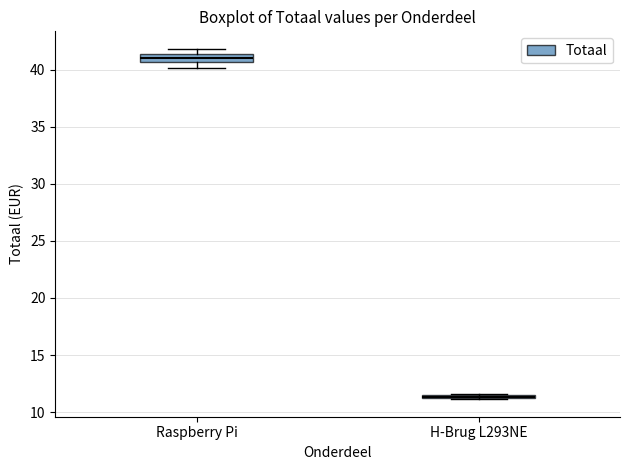

Comparing the boxes themselves (not the whiskers), which one is the tallest?

Raspberry Pi